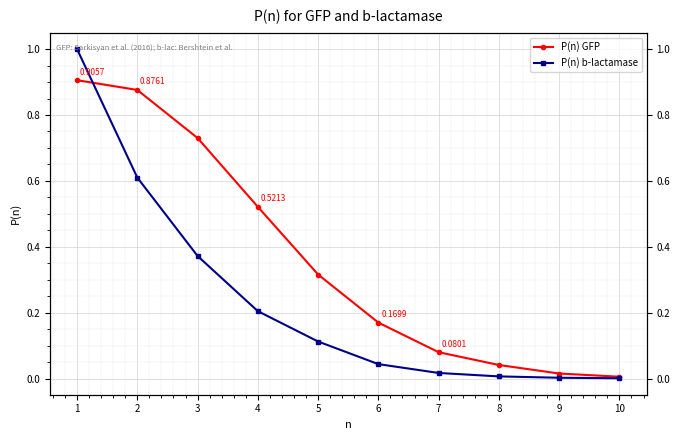

At 1, list the series in order from smallest to largest.

P(n) GFP, P(n) b-lactamase